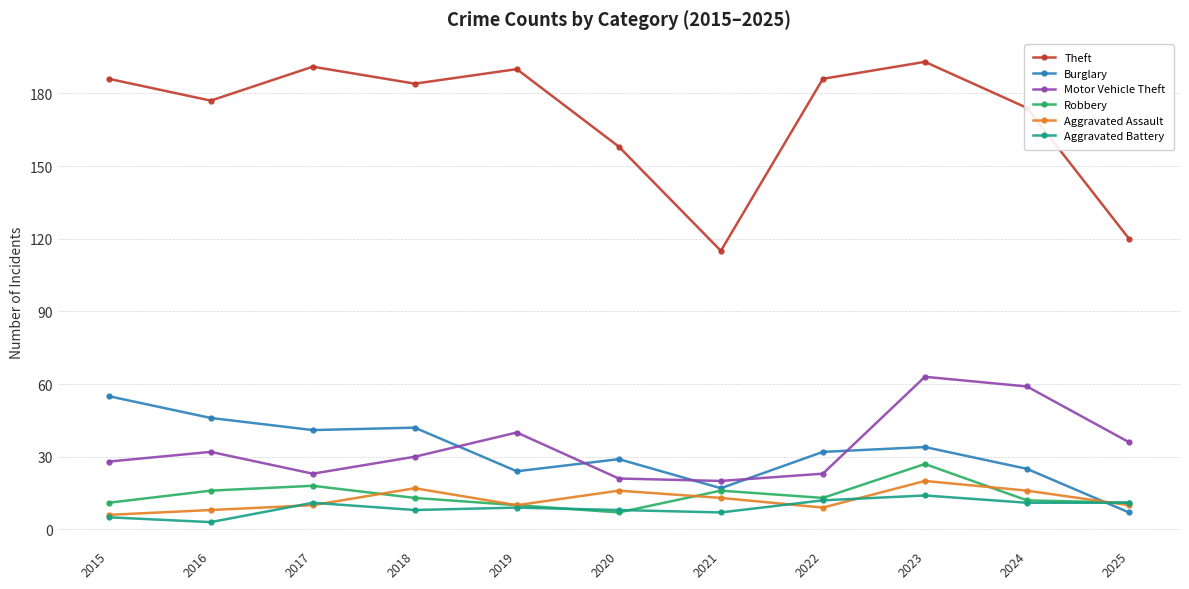

At which category does Motor Vehicle Theft reach its first local valley?

2017